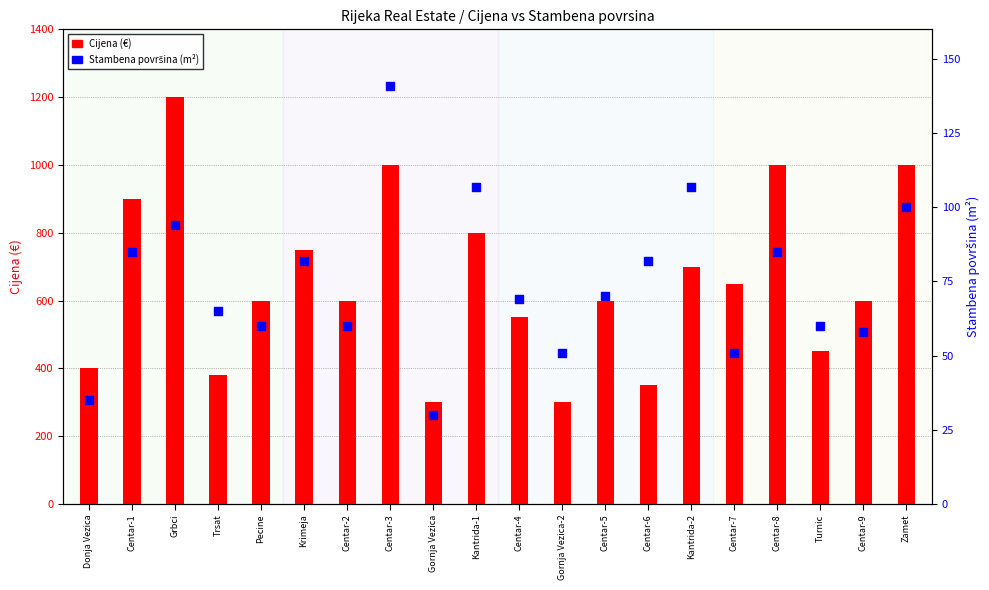

Which series contains the highest Y value?

Cijena (€)